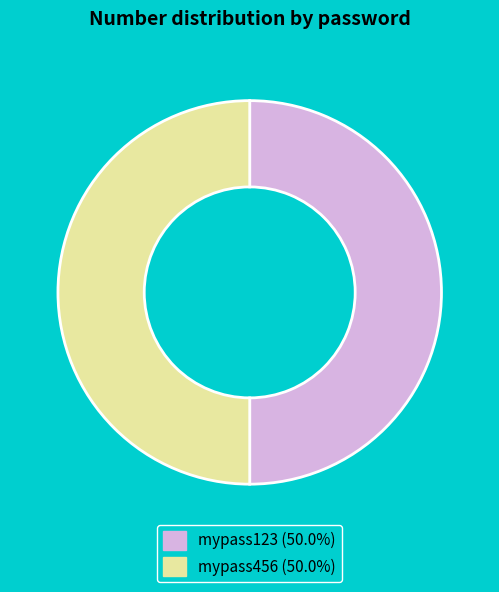

What is the ratio of the value at mypass456 to the value at mypass123?

1.0